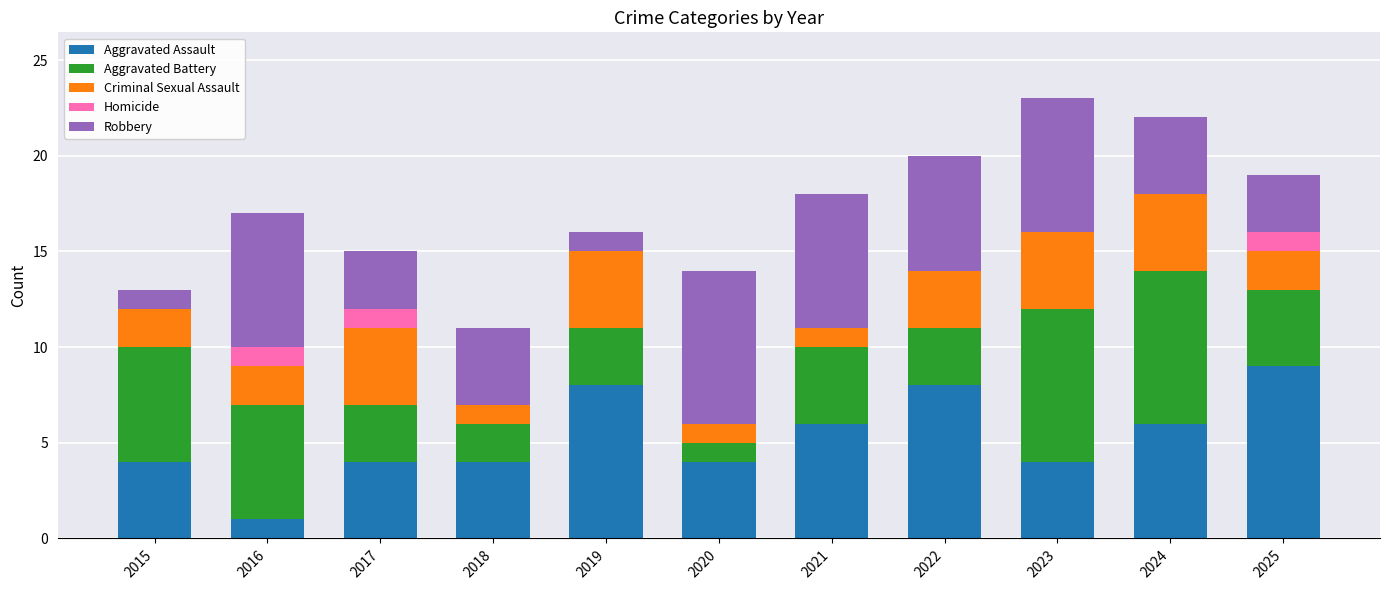

What is the approximate value of Aggravated Assault at 2016?

1